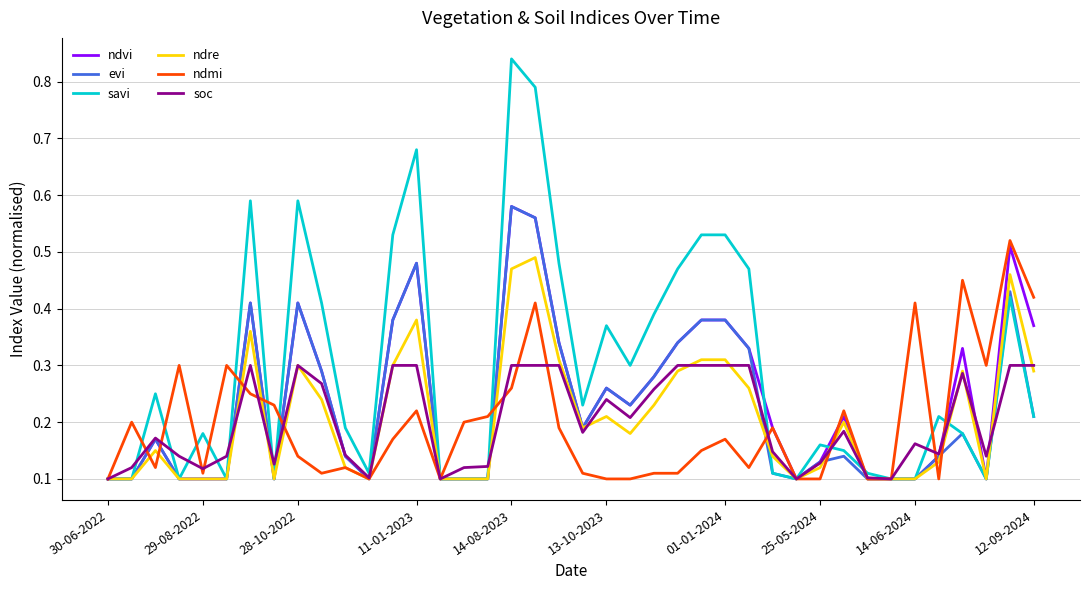

True or false: evi and ndmi intersect in this chart.

True